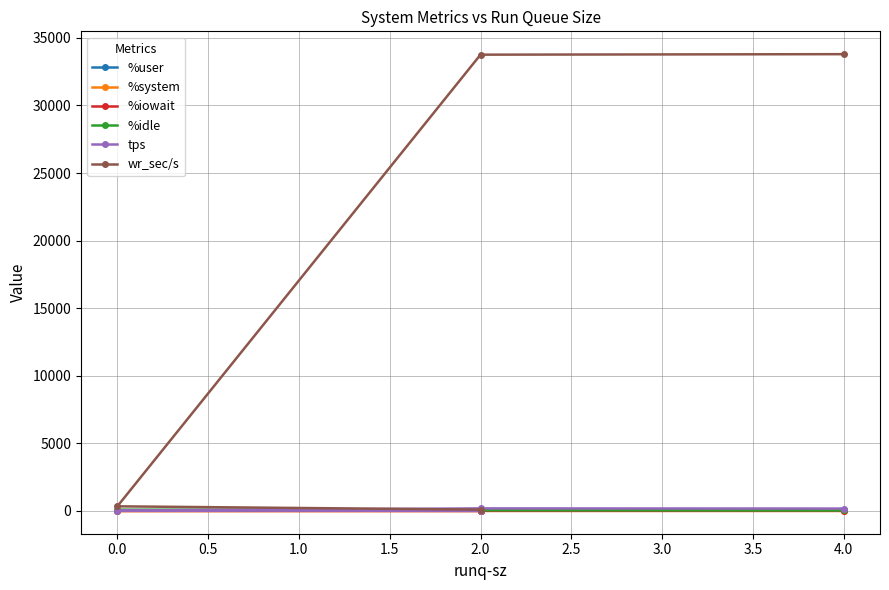

The value of wr_sec/s at 0.0 is 337.6. True or false?

True